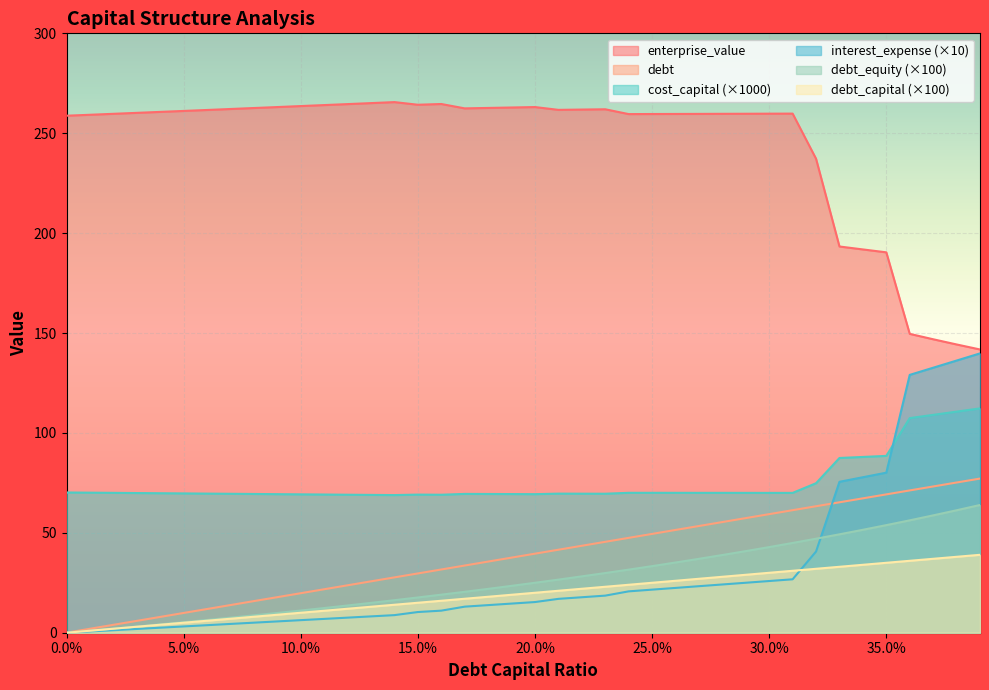

True or false: enterprise_value and debt_capital cross at least once.

False